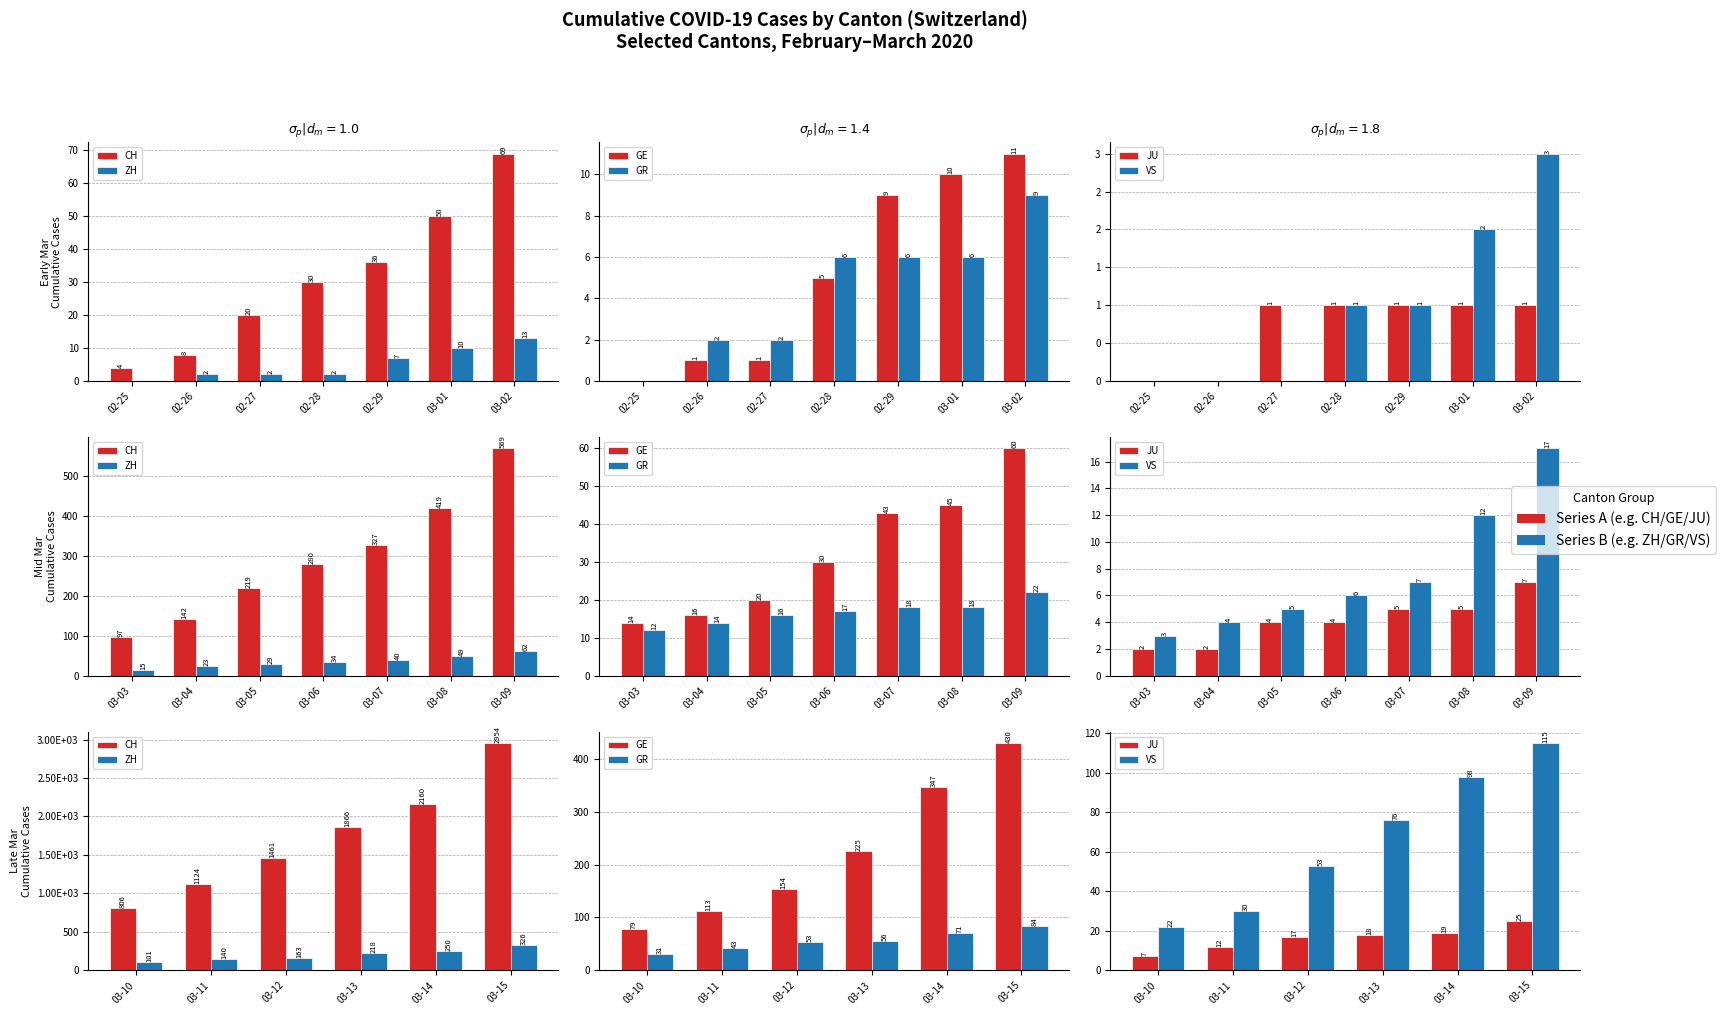

List the series in order of their peak value, highest first.

CH, GE, ZH, VS, GR, JU